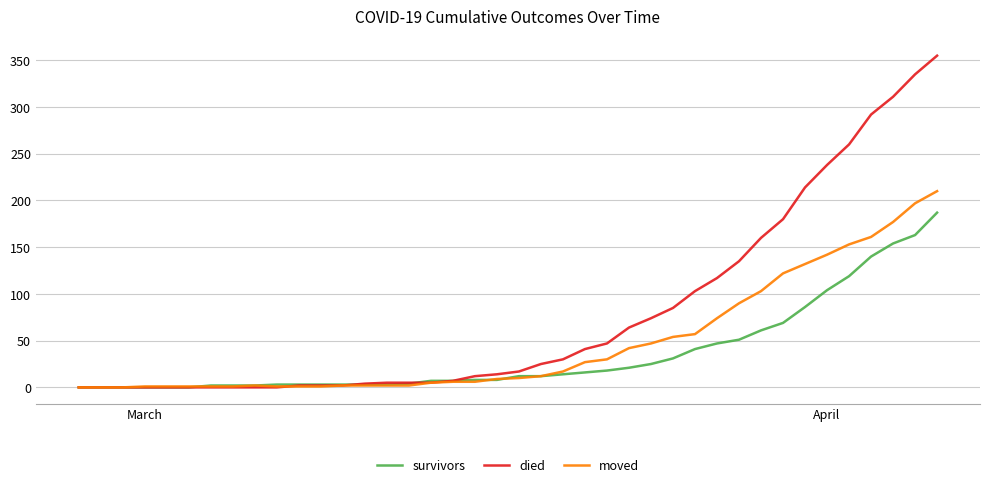

Which series has the largest total across all categories?

died